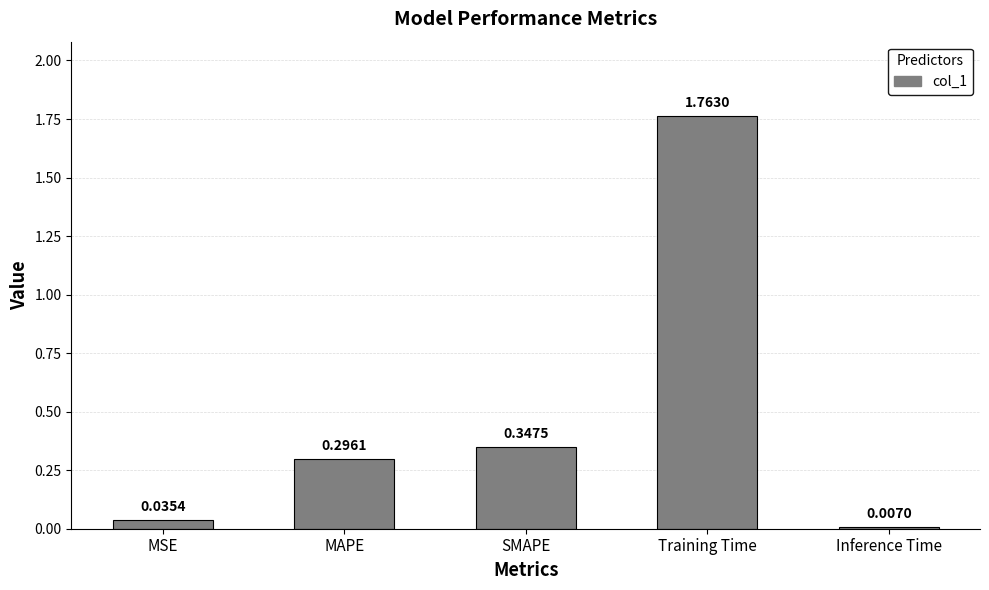

What is the change in value from MAPE to Inference Time?

-0.3